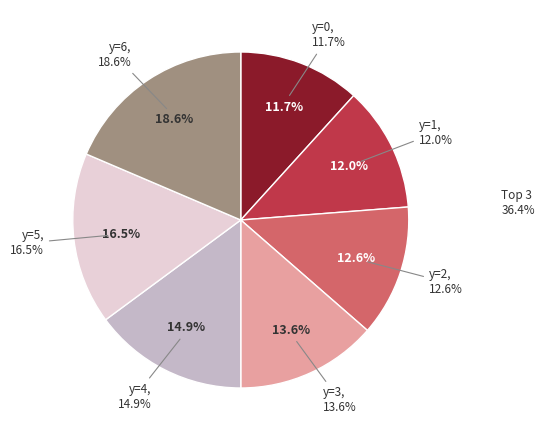

To the nearest percent, what is the average slice percentage?

14%